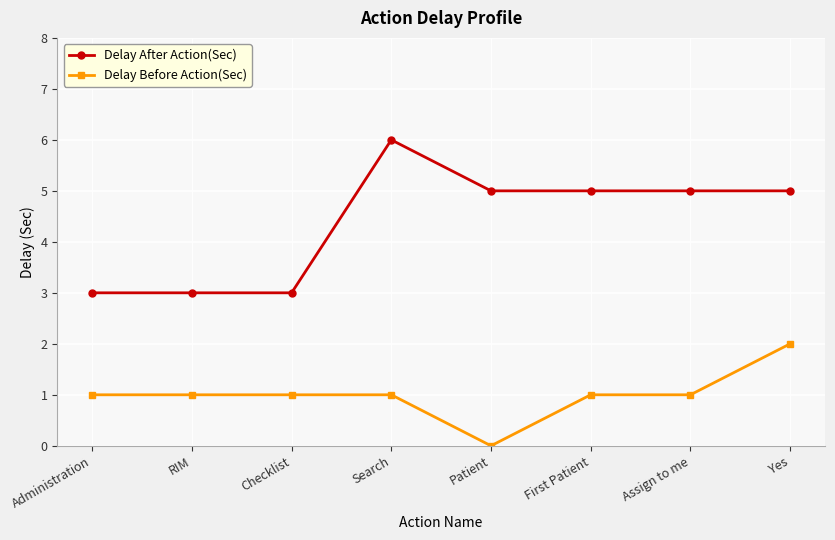

What is the difference between the highest and lowest values at Assign to me?

4